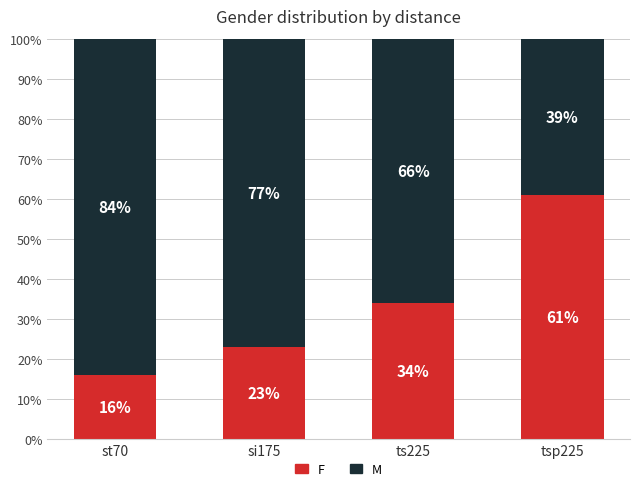

What is the highest value of the F series?

61